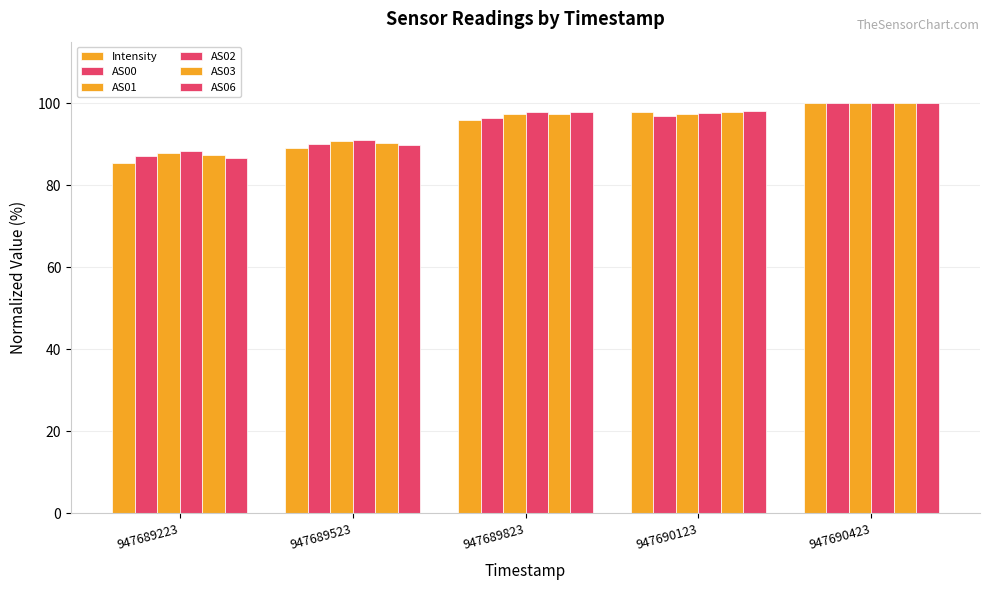

How many bars are there in total?

30